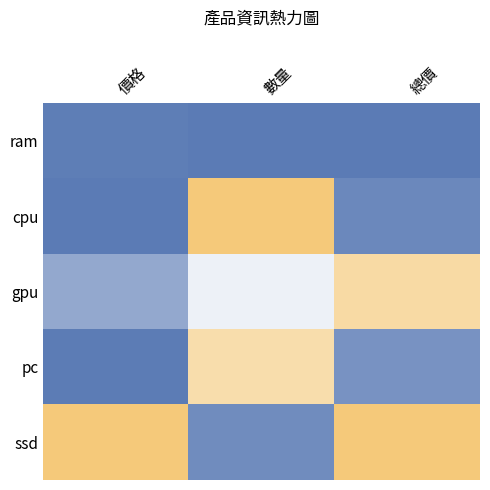

At which category is the sum across all series the highest?

數量